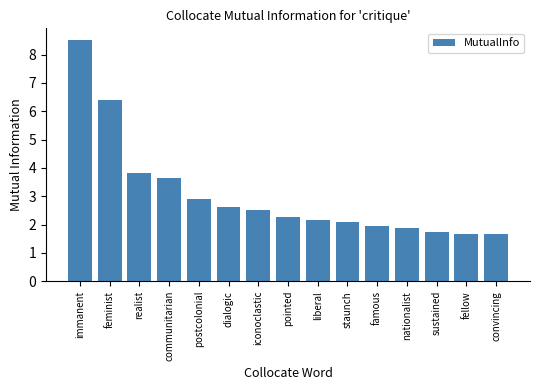

Reading right to left, extract all data points from this chart.

convincing=1.7	fellow=1.7	sustained=1.7	nationalist=1.9	famous=1.9	staunch=2.1	liberal=2.2	pointed=2.3	iconoclastic=2.5	dialogic=2.6	postcolonial=2.9	communitarian=3.7	realist=3.8	feminist=6.4	immanent=8.5